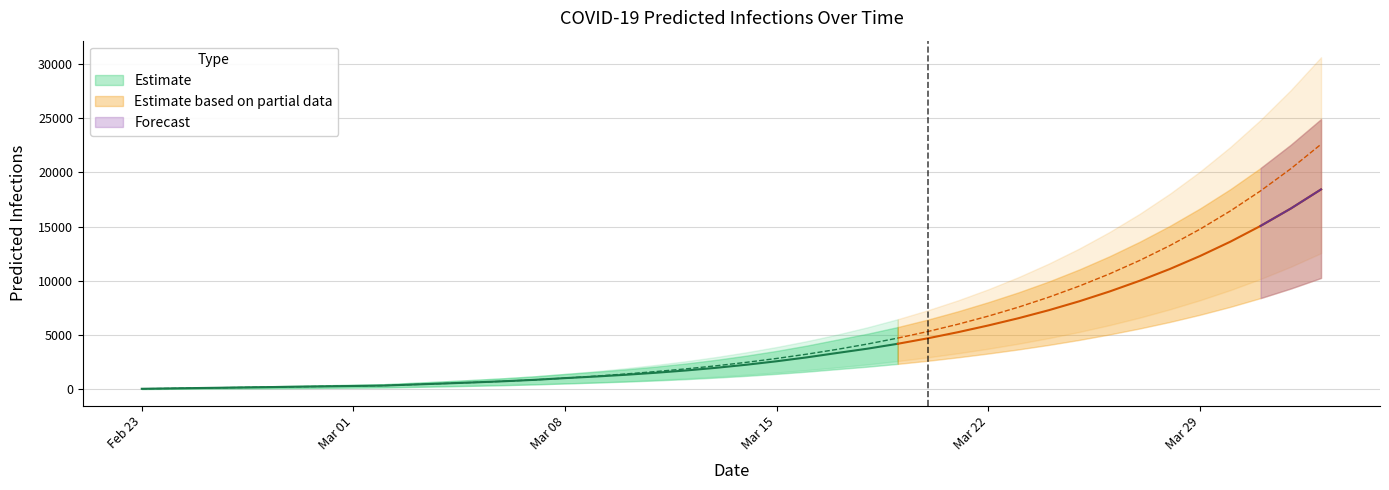

At how many categories does at least one series exceed 24433?

3